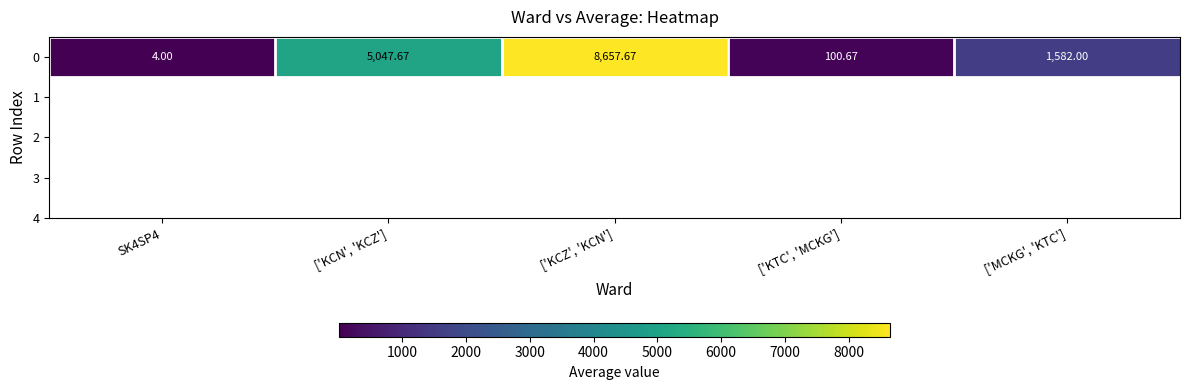

Which has a higher value, ['KTC', 'MCKG'] or SK4SP4?

['KTC', 'MCKG']